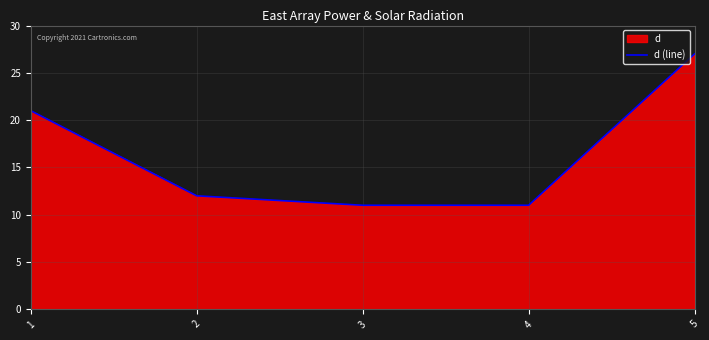

Is it true that the value at 4 is 11?

True